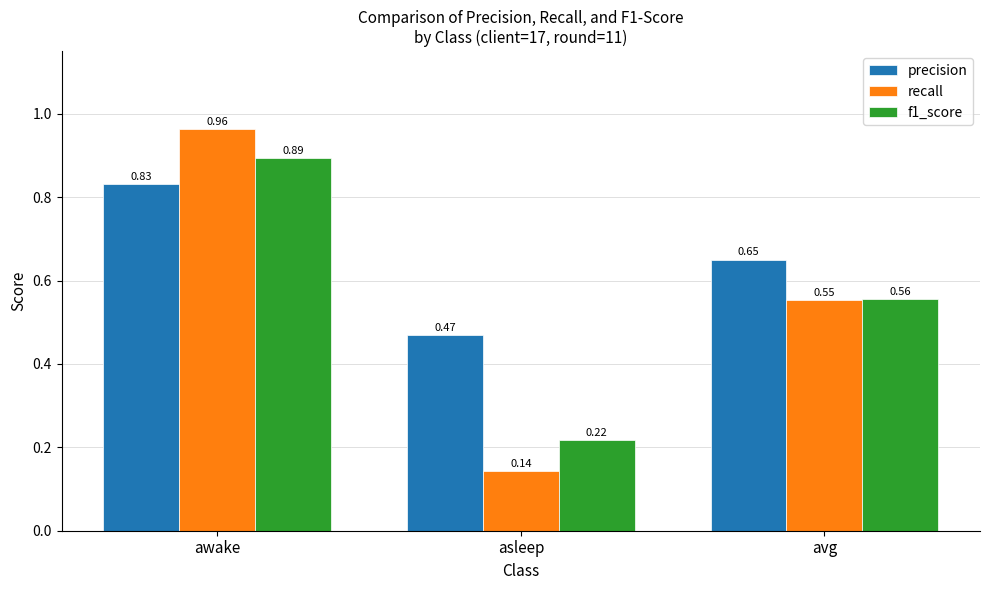

Where is f1_score nearest to the value 0?

asleep